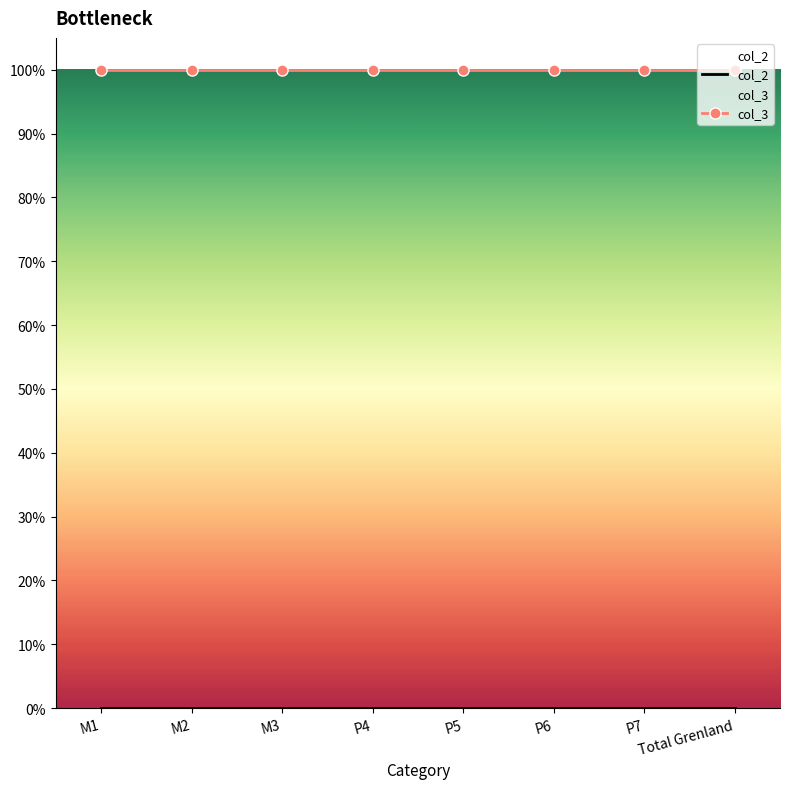

What is the difference between the highest and lowest values at M1?

1